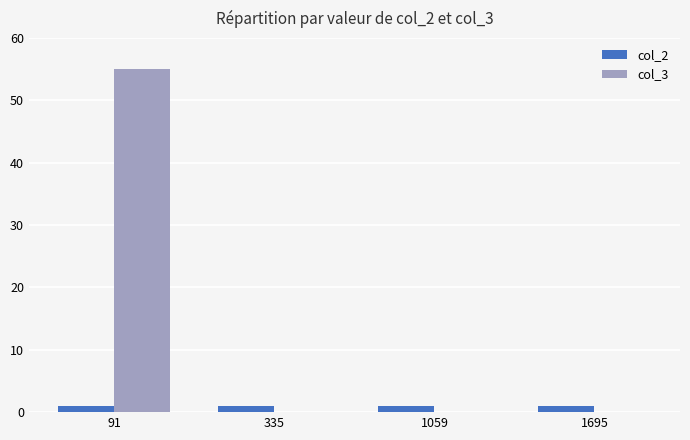

Which series has the largest range (max minus min)?

col_3